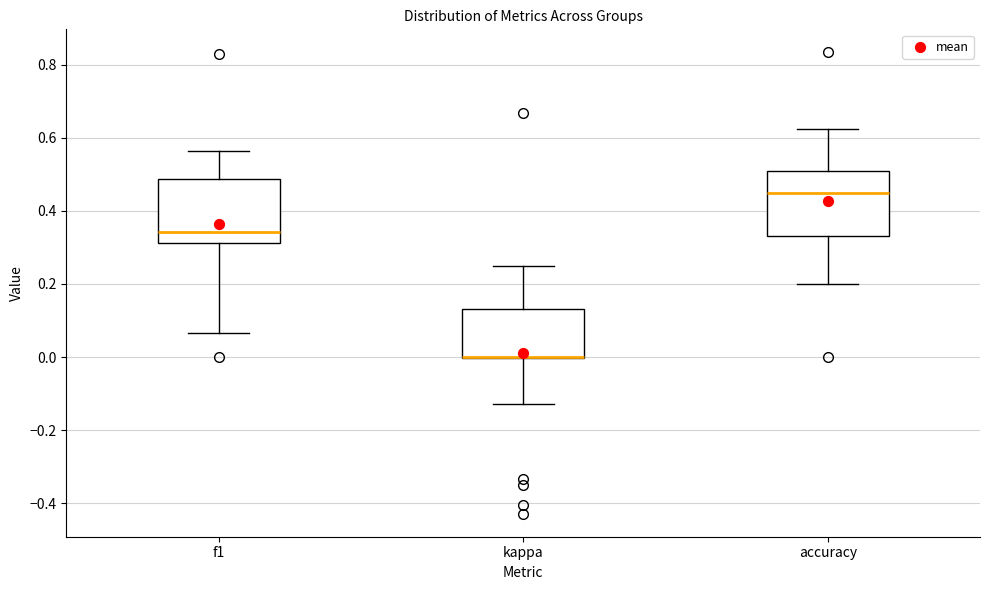

Where is the lower edge of the box for f1 on the y-axis? The values are not printed on the chart, so give them approximately, as read against the axis.

0.32